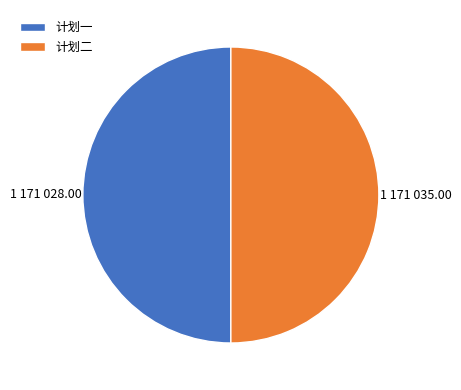

Is it true that 计划一 is 50% of the pie?

True